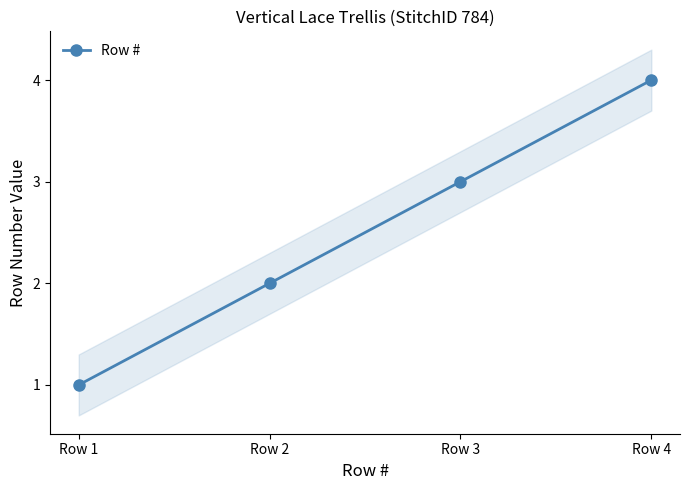

What value does the data have at Row 3?

3